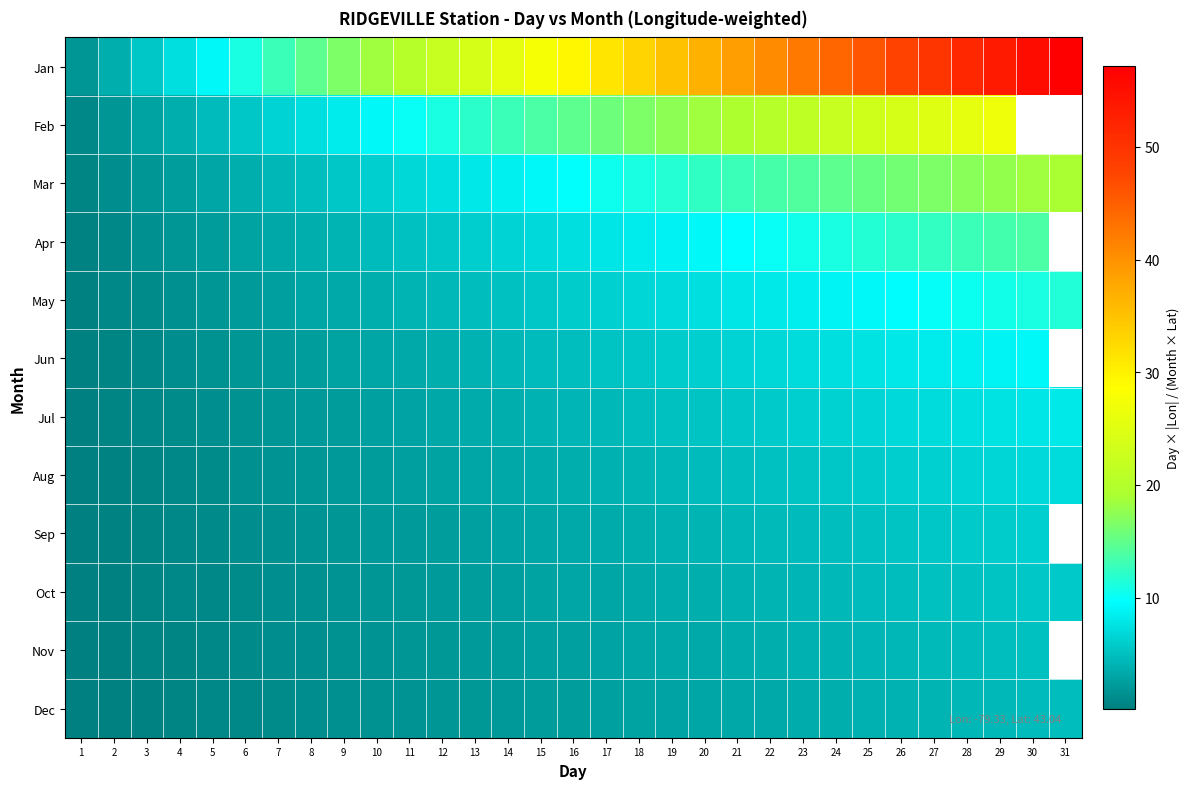

What is the spread (max minus min) of values at 9?

15.2